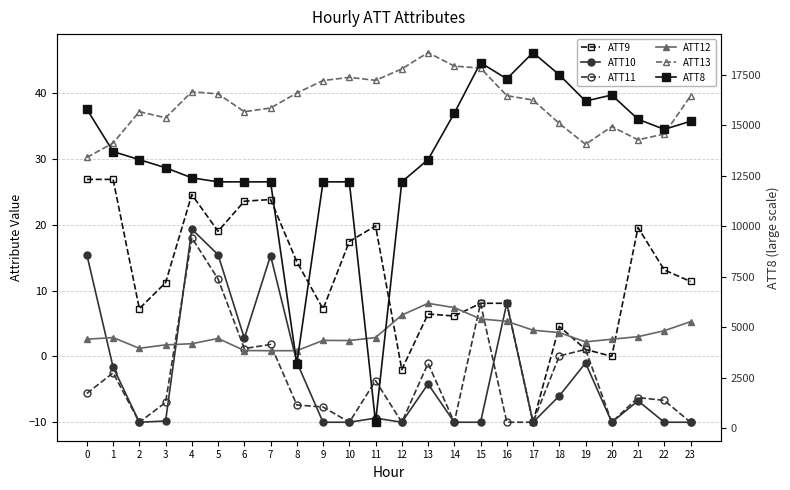

True or false: ATT8 and ATT12 intersect in this chart.

False